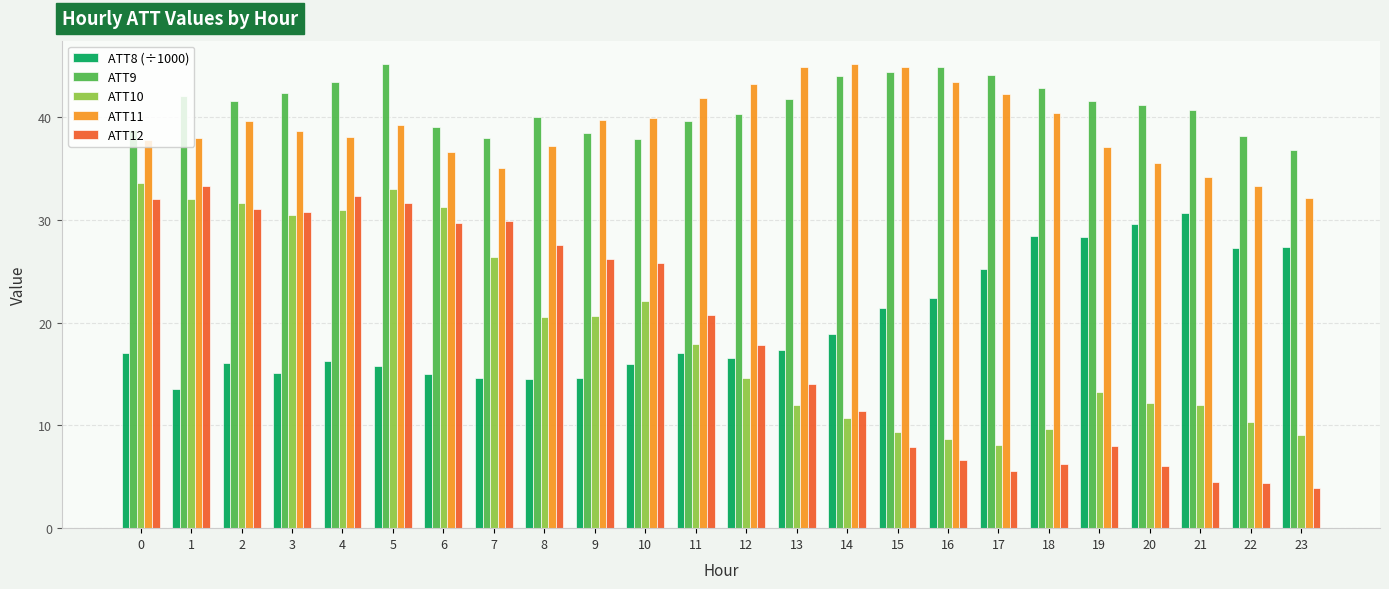

What is the value of the ATT10 bar at the 7th from the left?

31.2